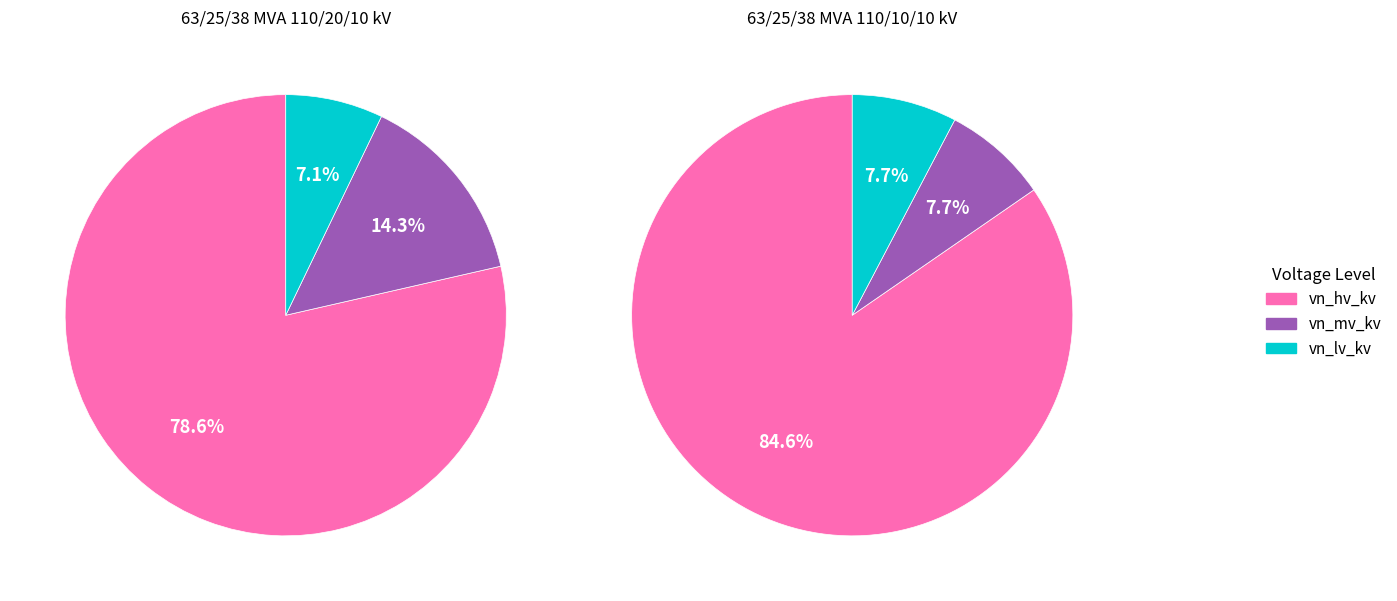

To the nearest percent, what percentage of the pie is 63/25/38 MVA 110/20/10 kV?

50%